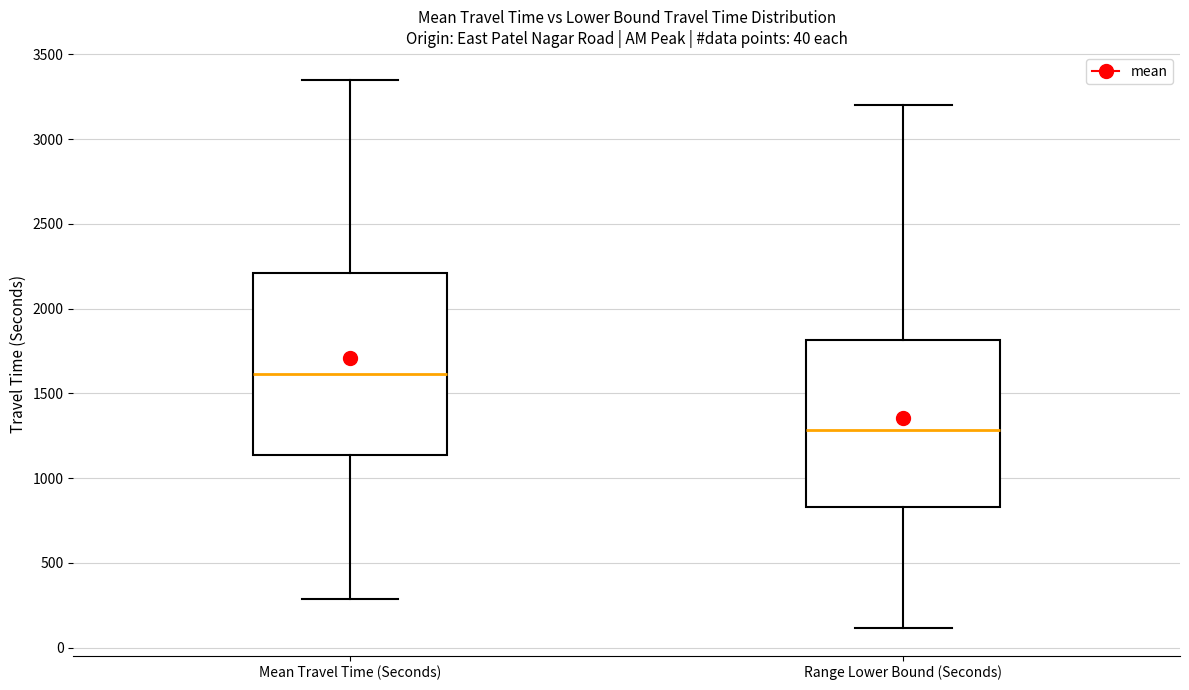

Which box has the lowest median line?

Range Lower Bound (Seconds)